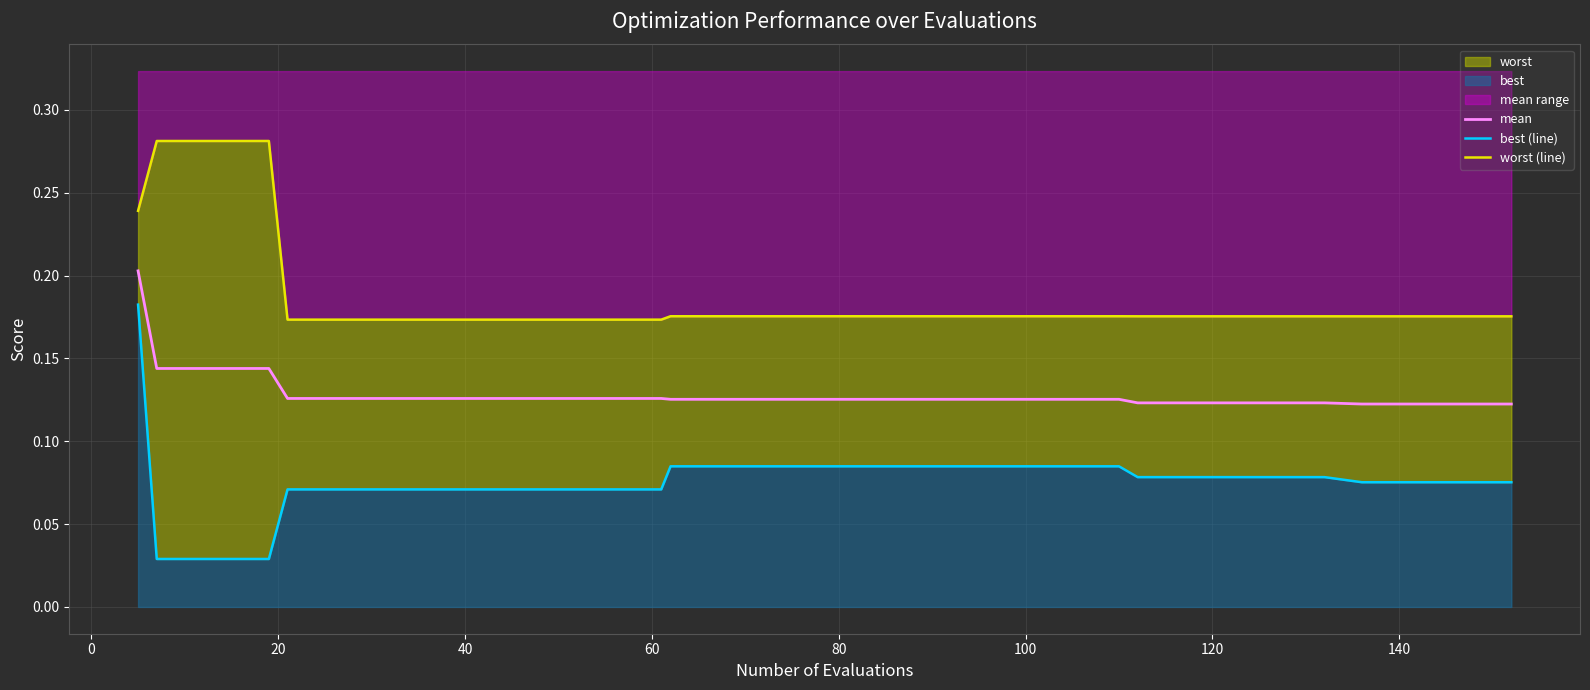

How many best (line) values are between 0 and 1?

40